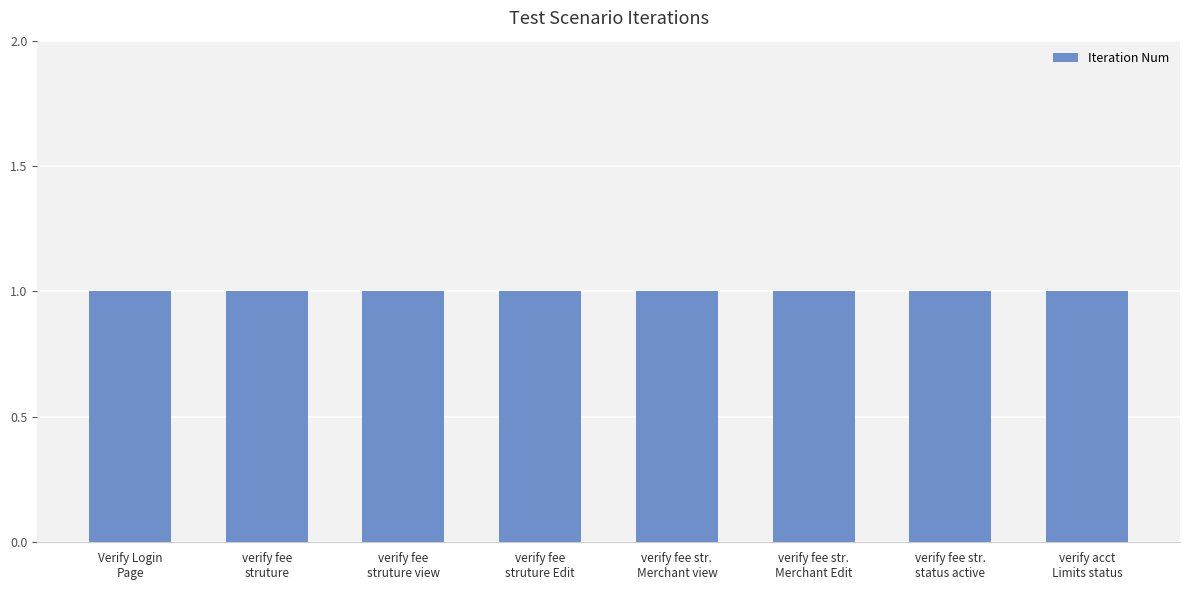

What is the value of the Iteration Num bar at the 1st from the left?

1